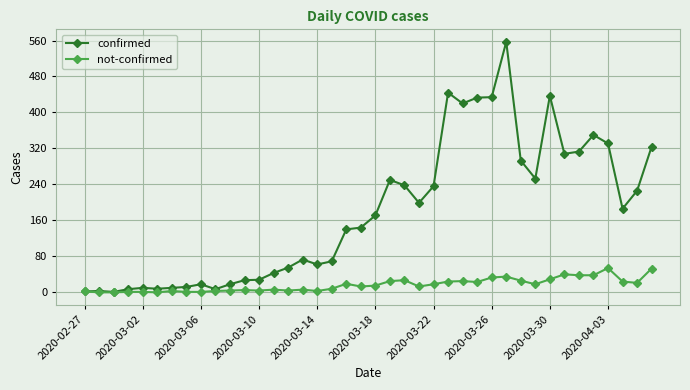

What is the greatest value displayed?

557